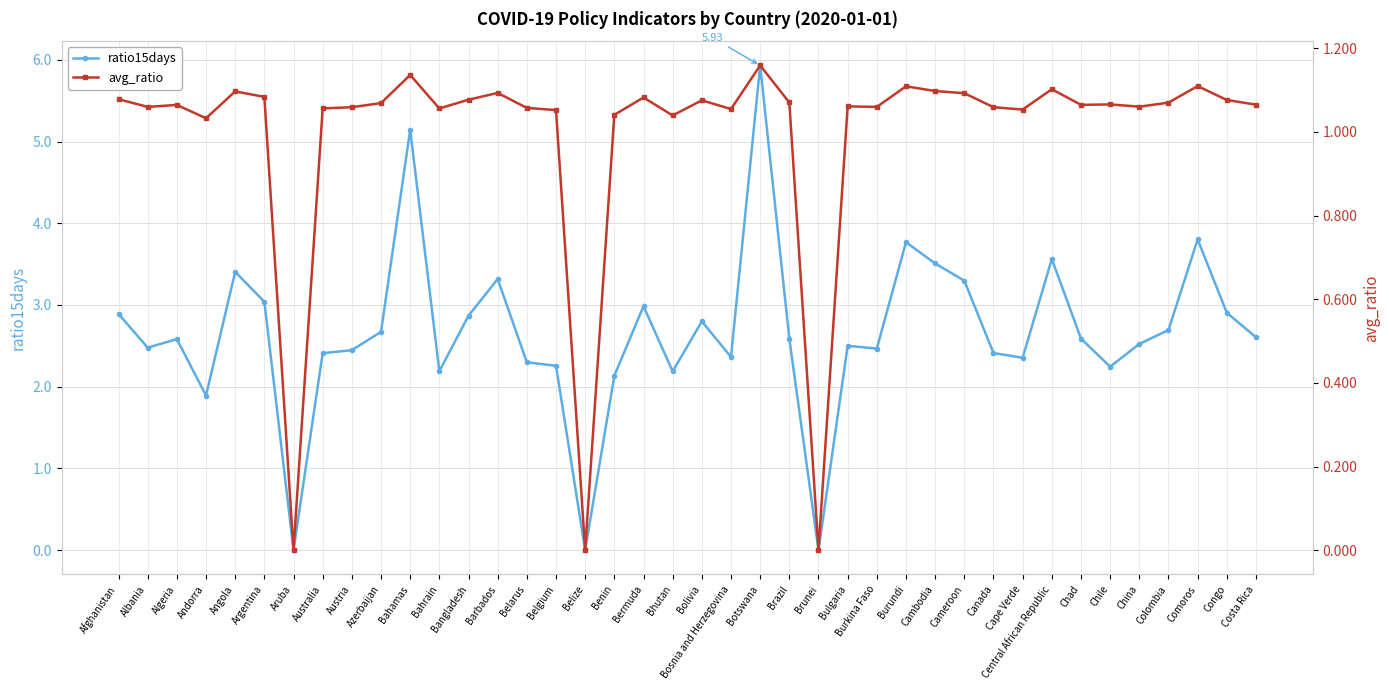

At which label is avg_ratio closest to 0?

Aruba